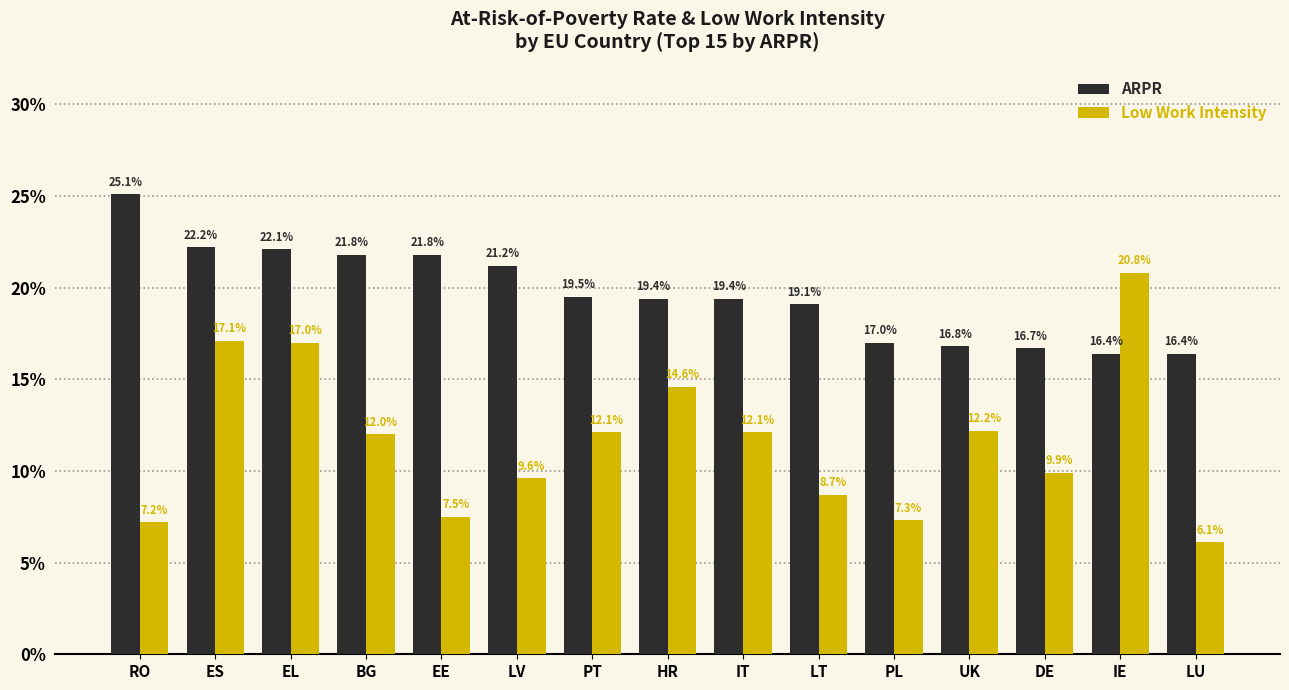

Which series has the widest spread of values?

Low Work Intensity